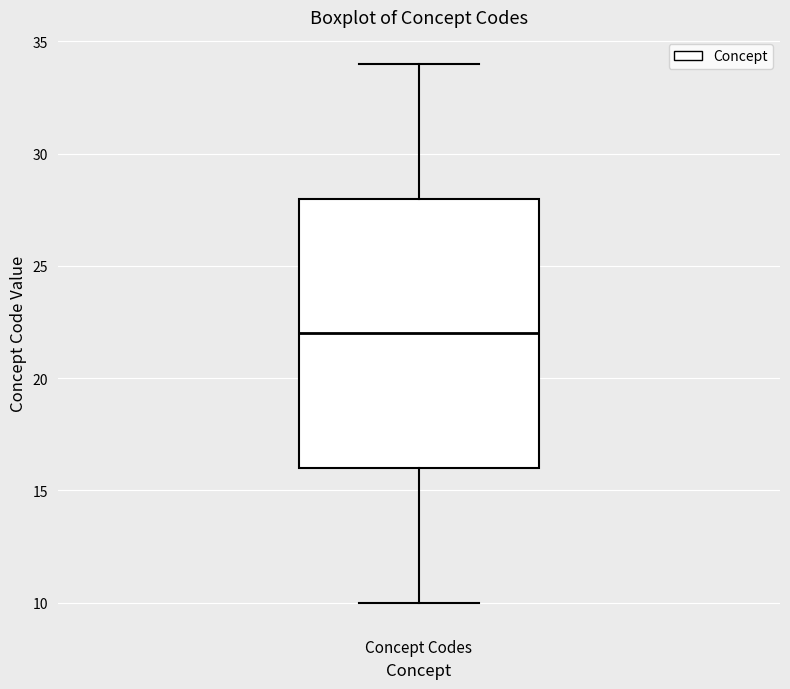

Where does the upper whisker of the box for Concept Codes end on the y-axis? The values are not printed on the chart, so give them approximately, as read against the axis.

34